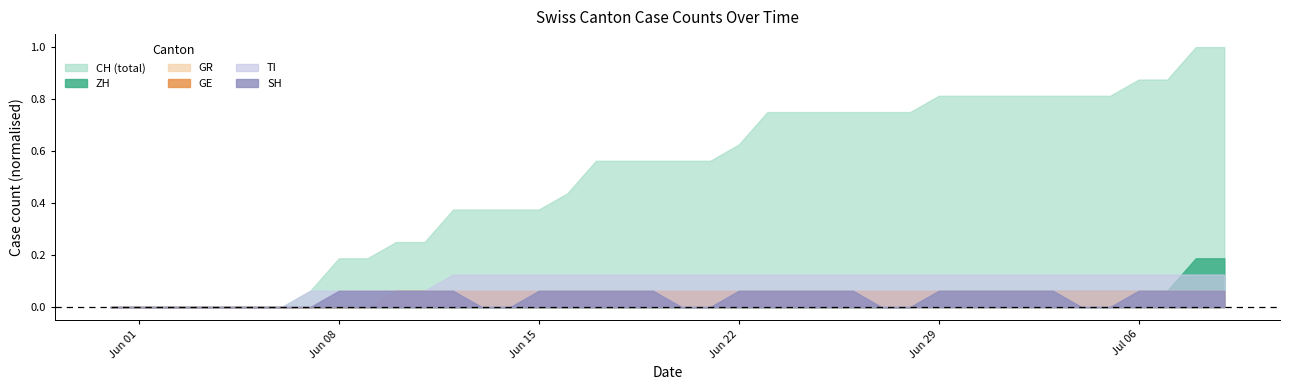

The CH series shows 10 at 2020-06-12. True or false?

False